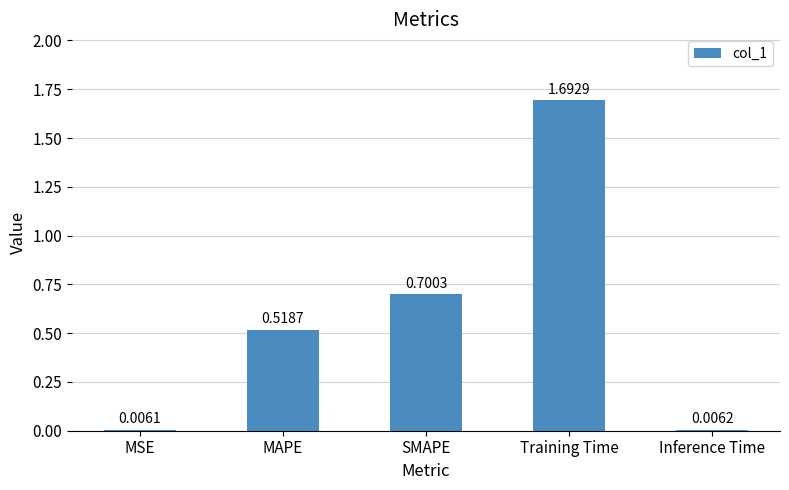

Which category has the lowest value across all series?

MSE